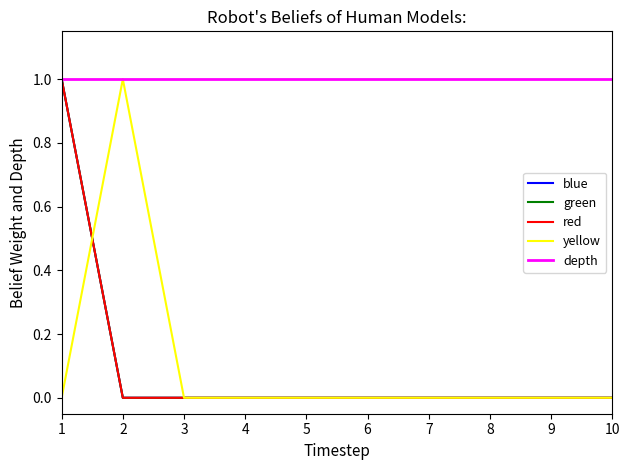

At 10, list the series in order from largest to smallest.

depth, blue, green, red, yellow